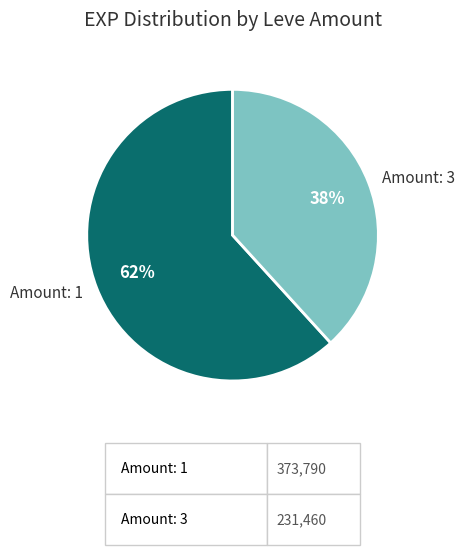

Count the number of slices in the pie.

2